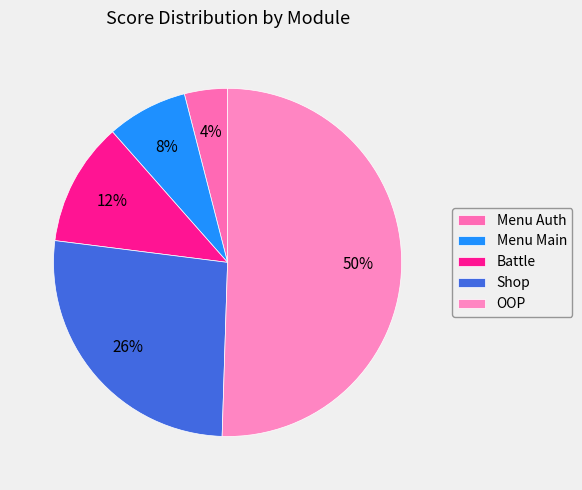

What is the change in value from Menu Auth to Battle?

+7.5